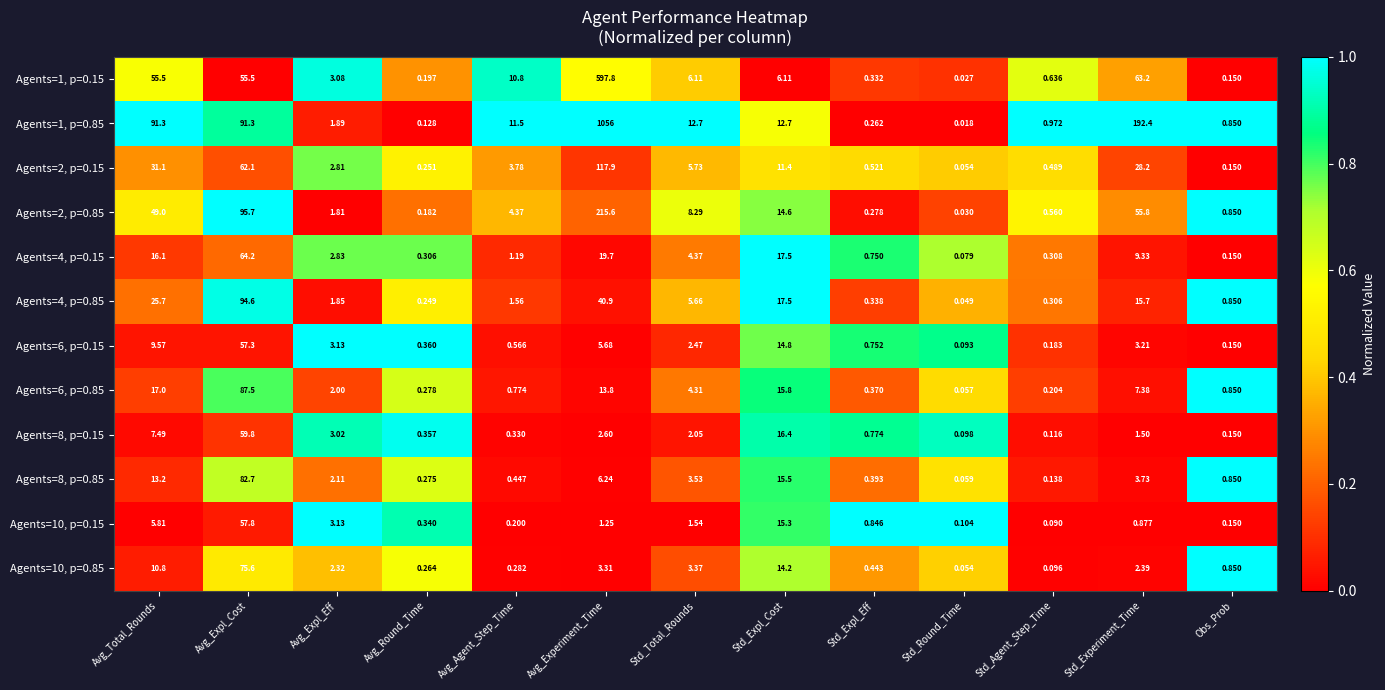

Is the value of Agents=10, p=0.85 at Std_Round_Time greater than the value of Agents=2, p=0.85 at Avg_Expl_Eff?

No